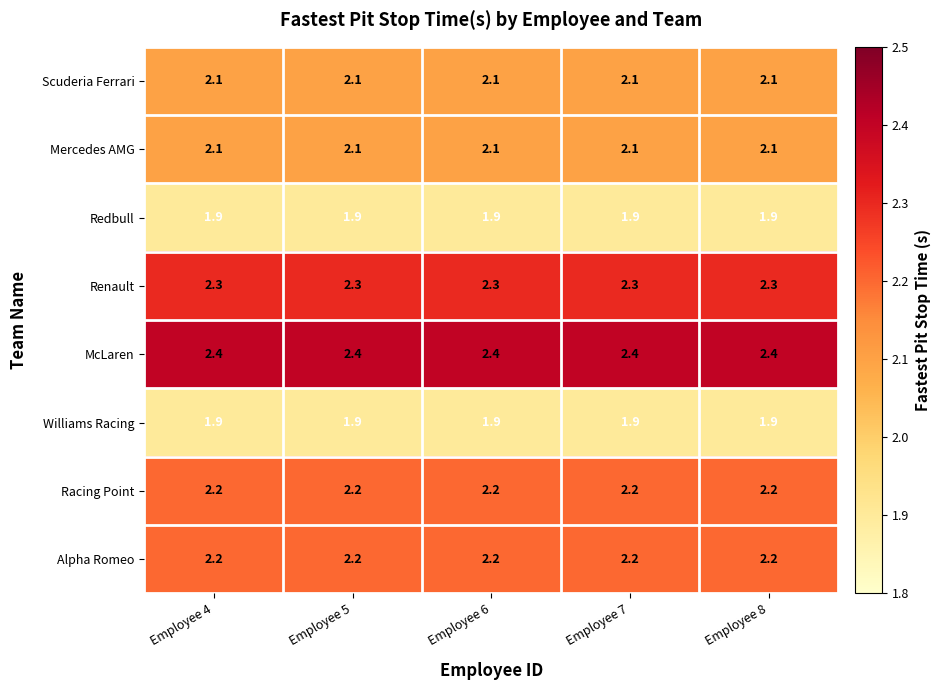

What is the minimum value for Alpha Romeo?

2.2